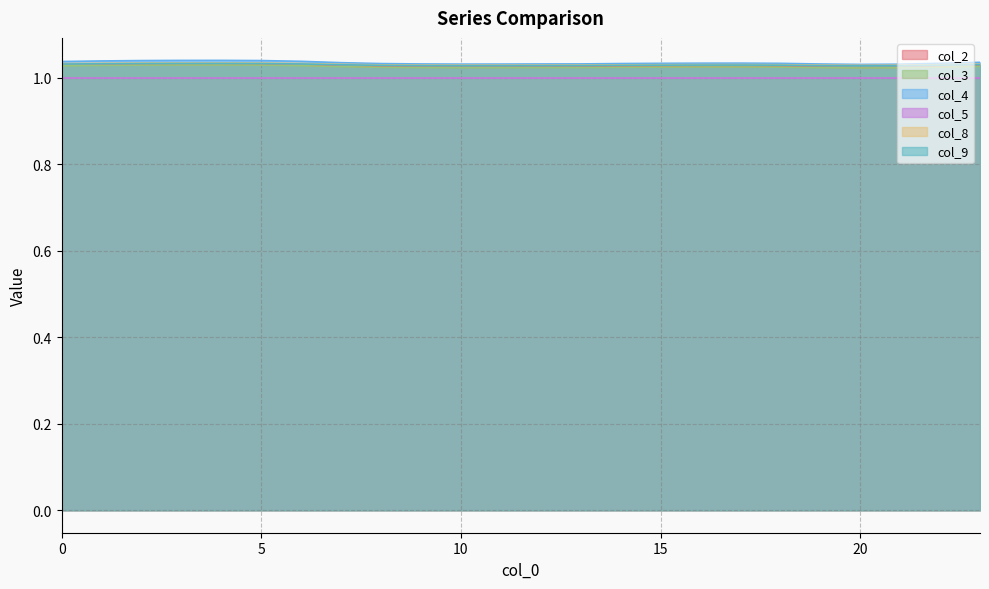

Does the chart have visible grid lines?

Yes